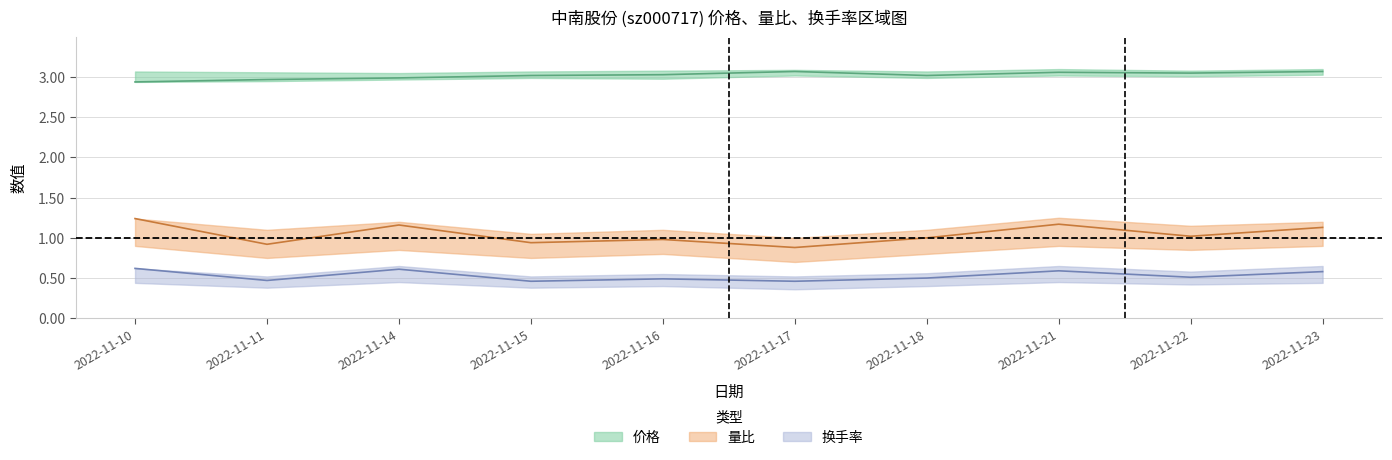

Reading left to right, transcribe all the data shown in this chart.

价格: 2022-11-10=2.9	2022-11-11=3.0	2022-11-14=3.0	2022-11-15=3.0	2022-11-16=3.0	2022-11-17=3.1	2022-11-18=3.0	2022-11-21=3.1	2022-11-22=3.0	2022-11-23=3.1
量比: 2022-11-10=1.2	2022-11-11=0.9	2022-11-14=1.2	2022-11-15=0.9	2022-11-16=1.0	2022-11-17=0.9	2022-11-18=1.0	2022-11-21=1.2	2022-11-22=1.0	2022-11-23=1.1
换手率: 2022-11-10=0.6	2022-11-11=0.5	2022-11-14=0.6	2022-11-15=0.5	2022-11-16=0.5	2022-11-17=0.5	2022-11-18=0.5	2022-11-21=0.6	2022-11-22=0.5	2022-11-23=0.6